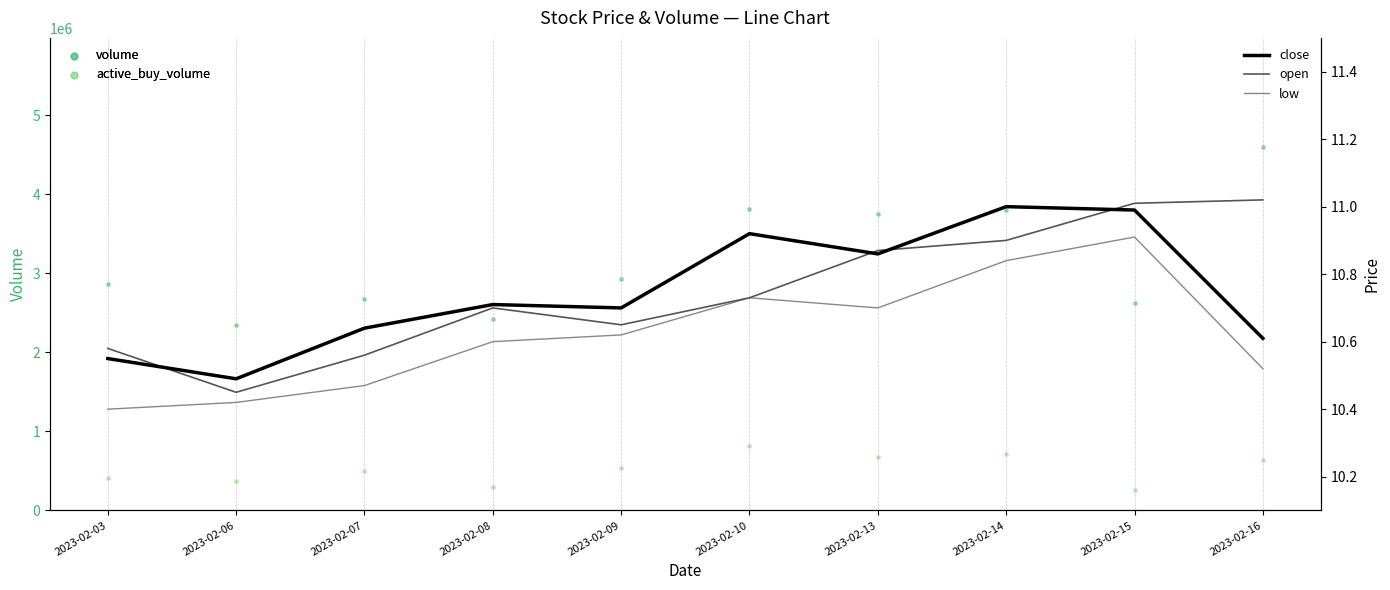

Which series has the widest spread of Y values?

volume